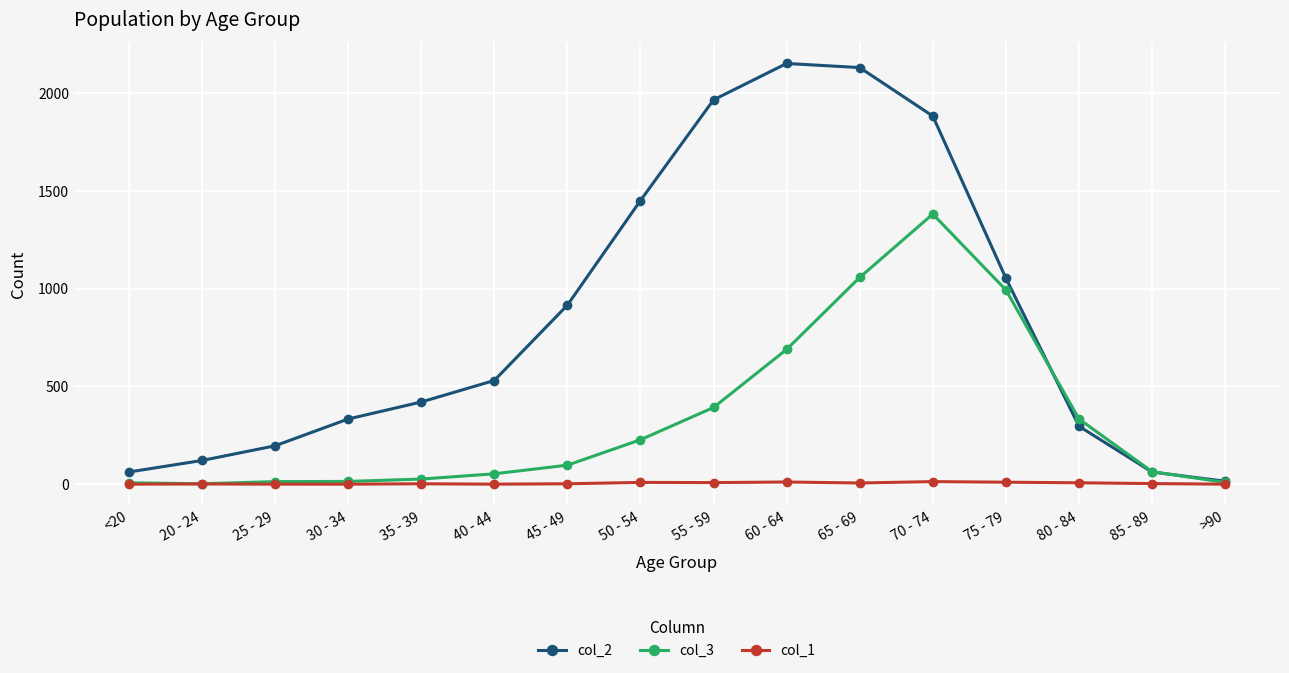

True or false: col_2 has more than 0 interior local peaks.

True